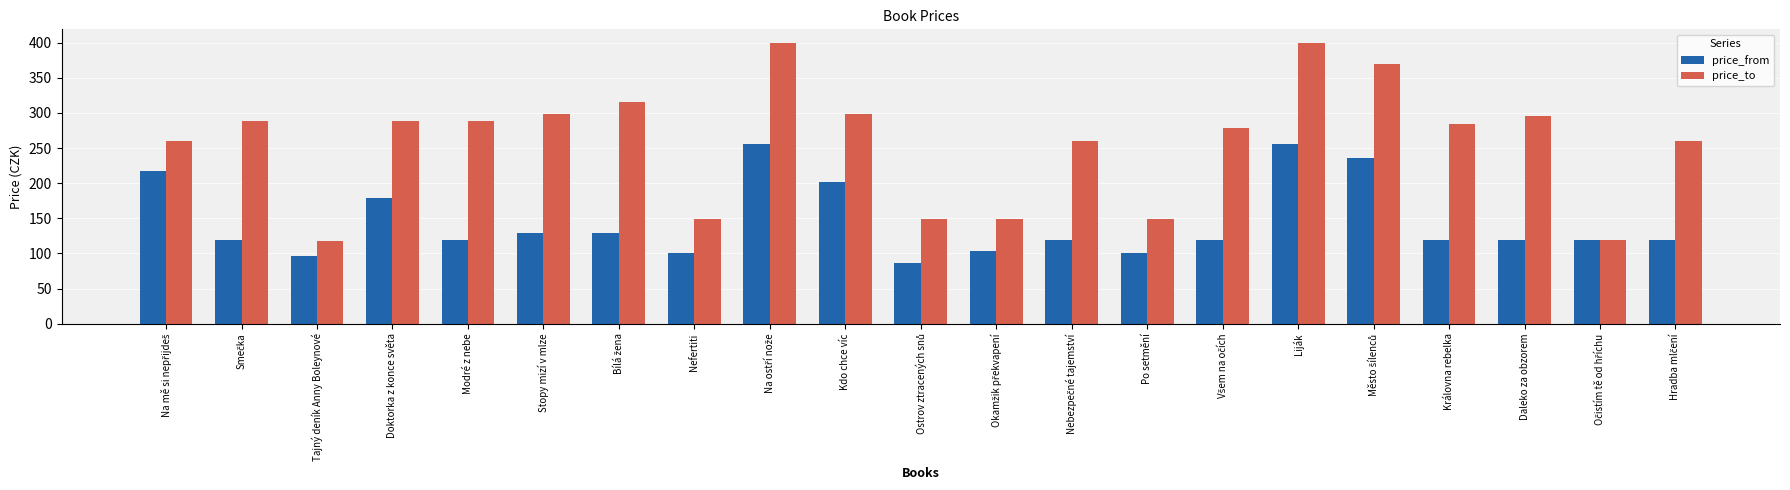

What is the average value of the price_to series?

258